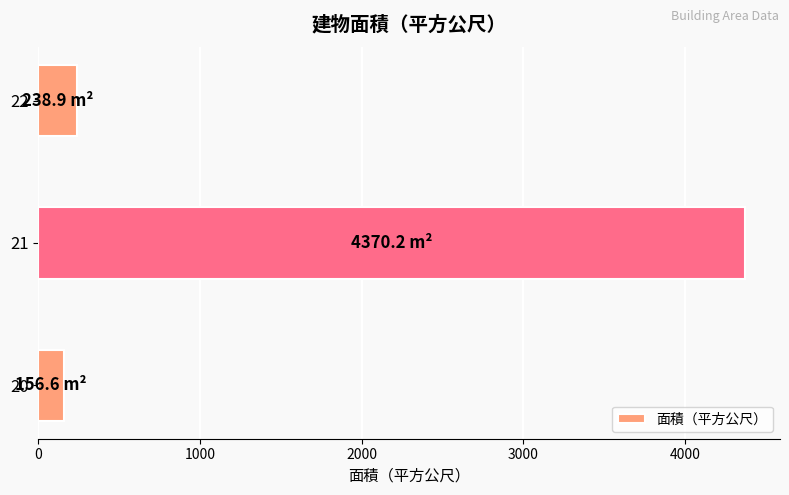

What is the average value?

1588.6